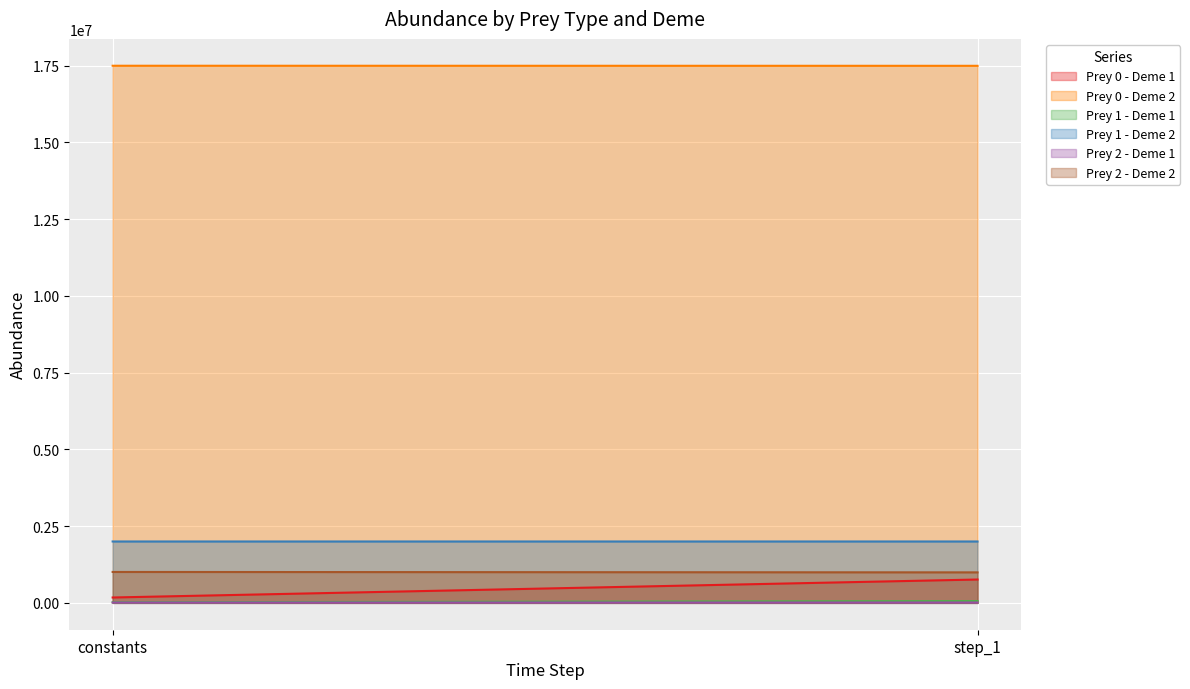

What is the approximate value of Prey 0 - Deme 2 at constants?

17500000.0